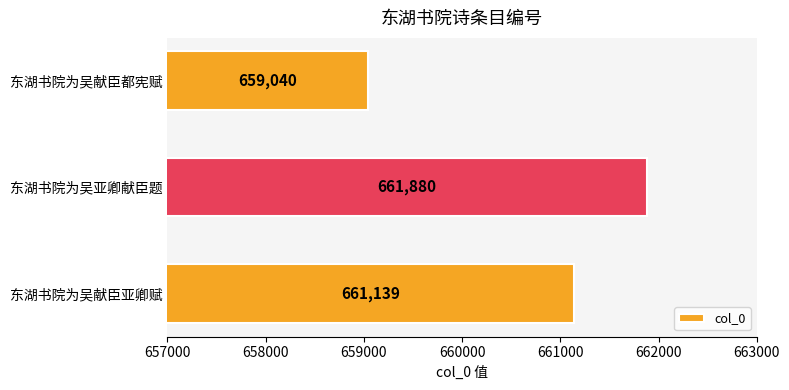

Which has a higher value, 东湖书院为吴献臣亚卿赋 or 东湖书院为吴亚卿献臣题?

东湖书院为吴亚卿献臣题